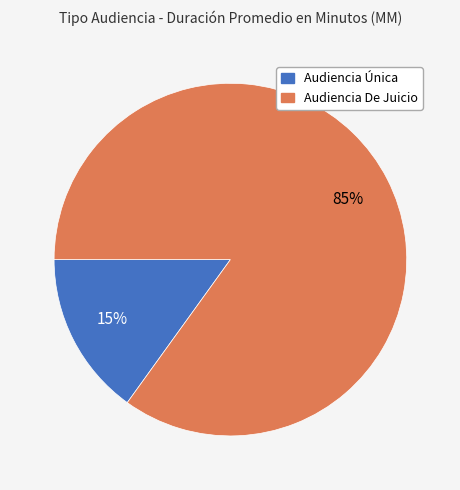

To the nearest percent, what is the combined percentage of Audiencia De Juicio and Audiencia Única?

100%